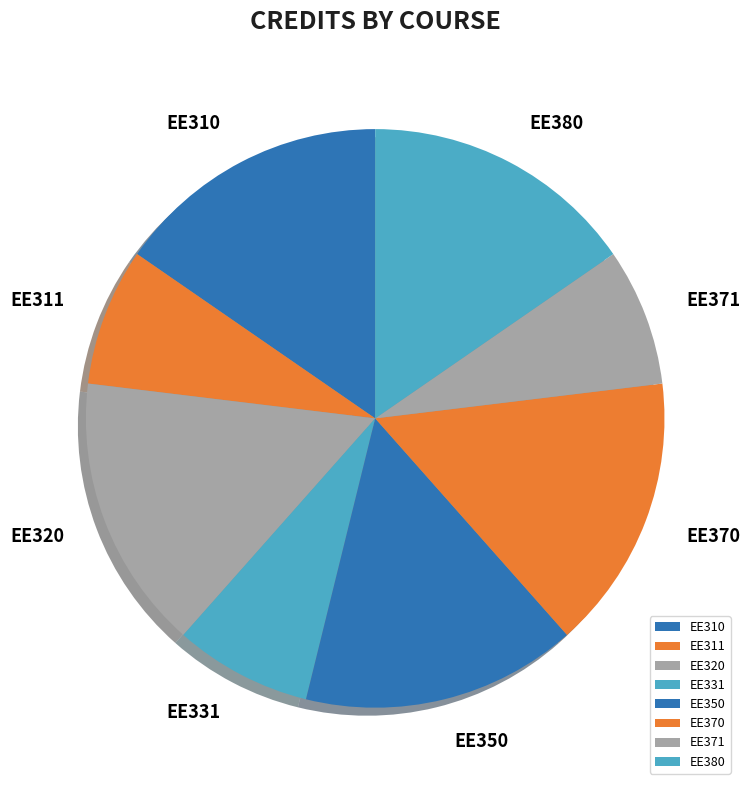

Do EE310 and EE350 together represent more than half of the pie?

No